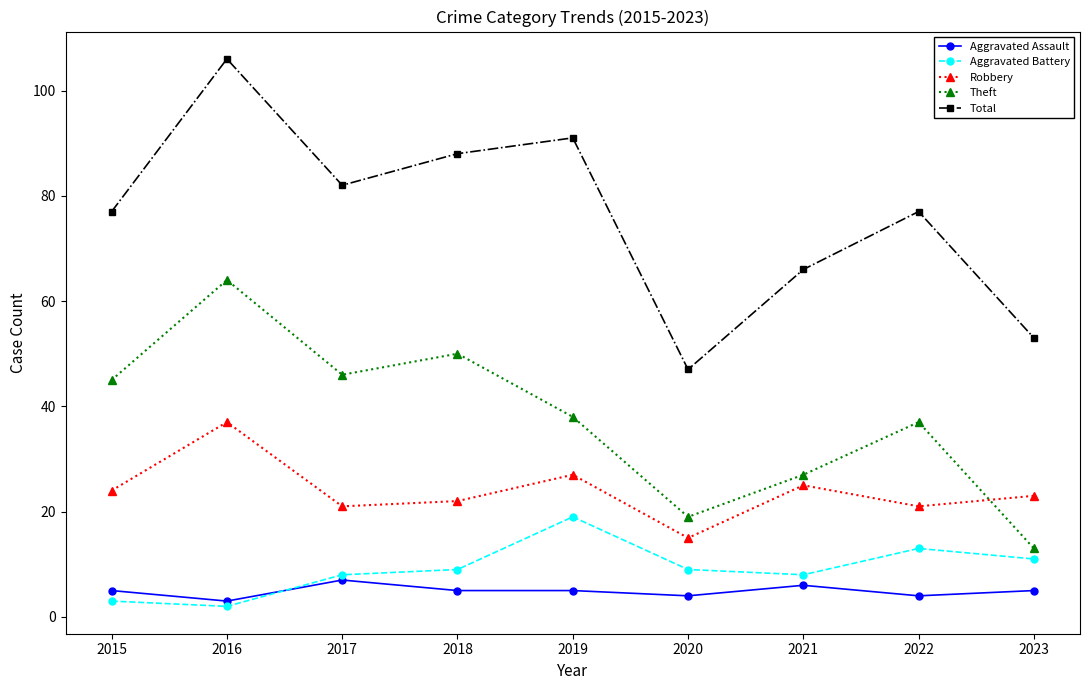

What value does the Theft series have at 2022, to the nearest 10?

40